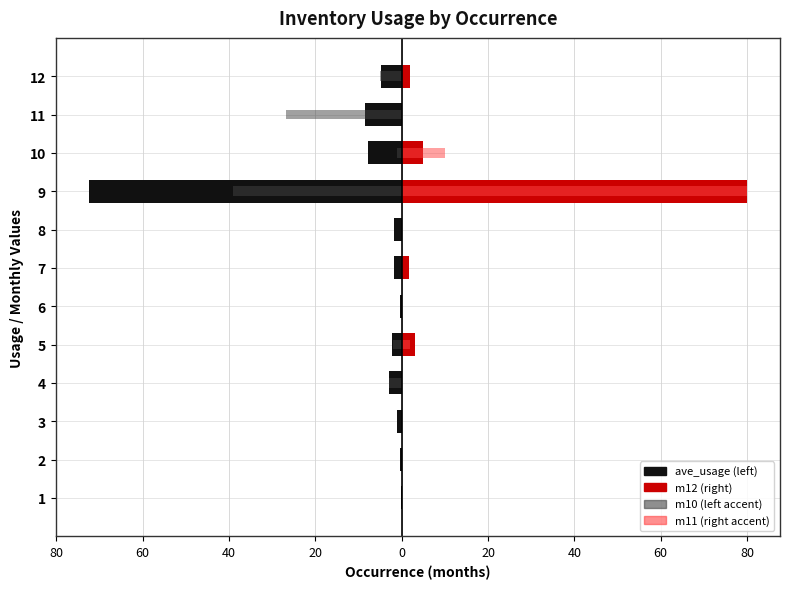

What is the difference between the second highest and second lowest values in the m10 series?

26.8